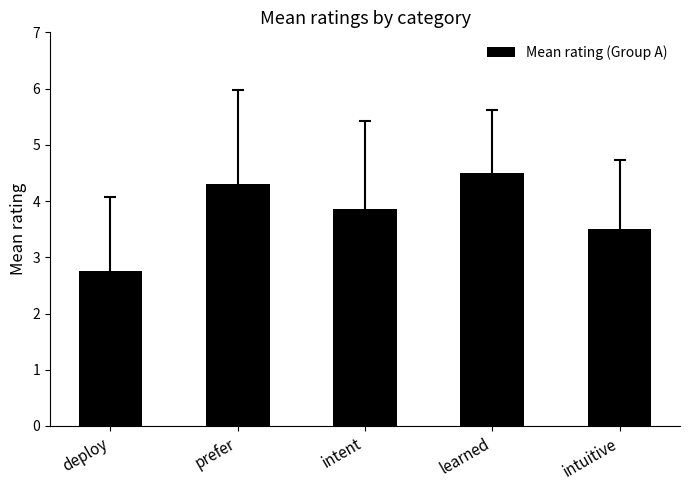

Reading right to left, list all the values displayed in this chart.

3.5	4.5	3.9	4.3	2.8